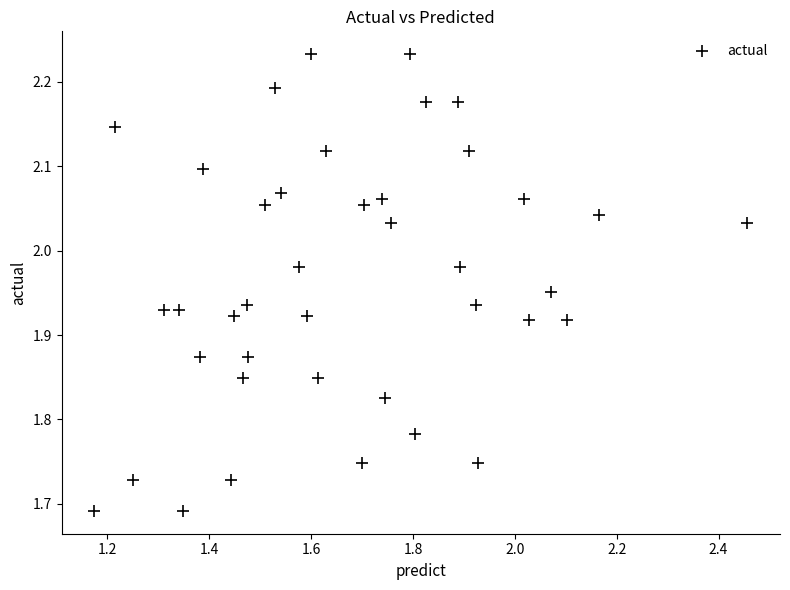

What is the range of Y values (max minus min)?

0.5